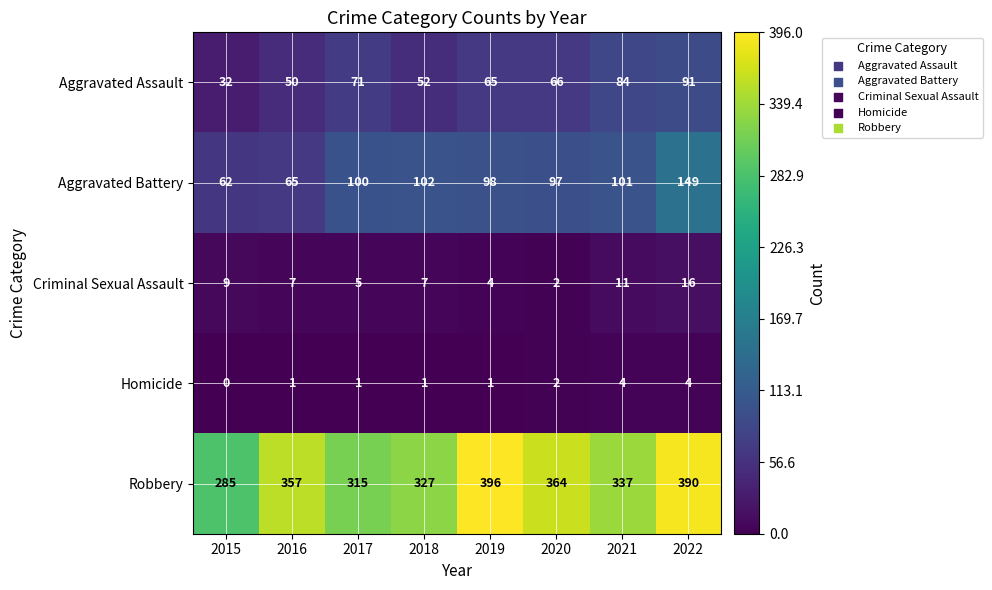

How many values in the Aggravated Battery series are below 100?

4